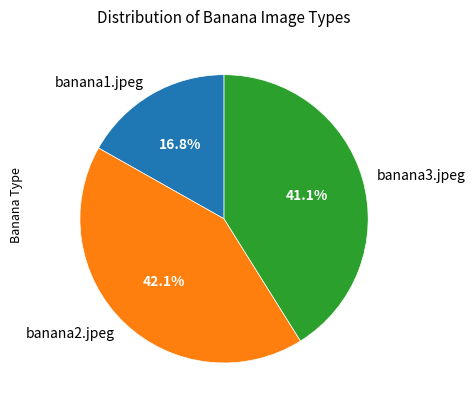

Is there a majority slice in this chart?

No